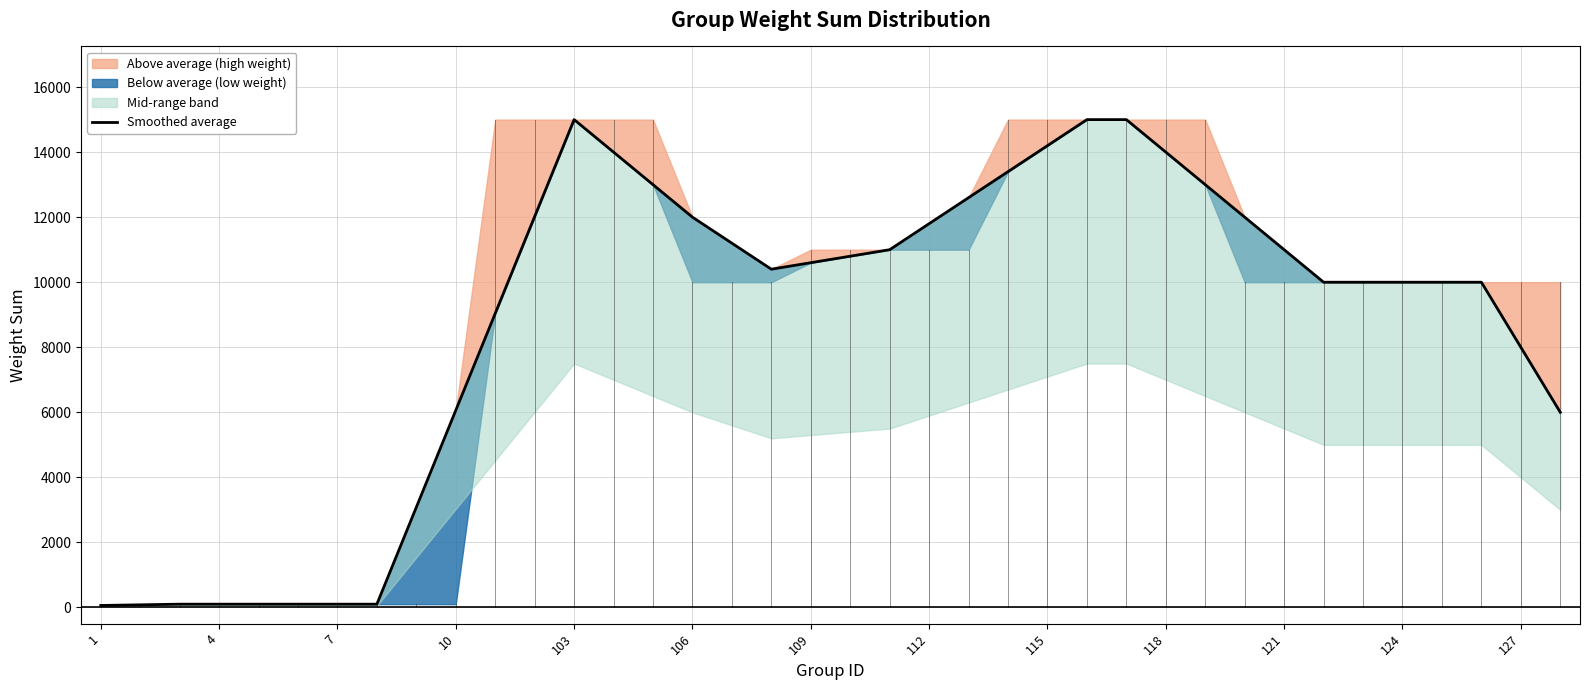

What is the difference between the values at 29 and 31?

2000